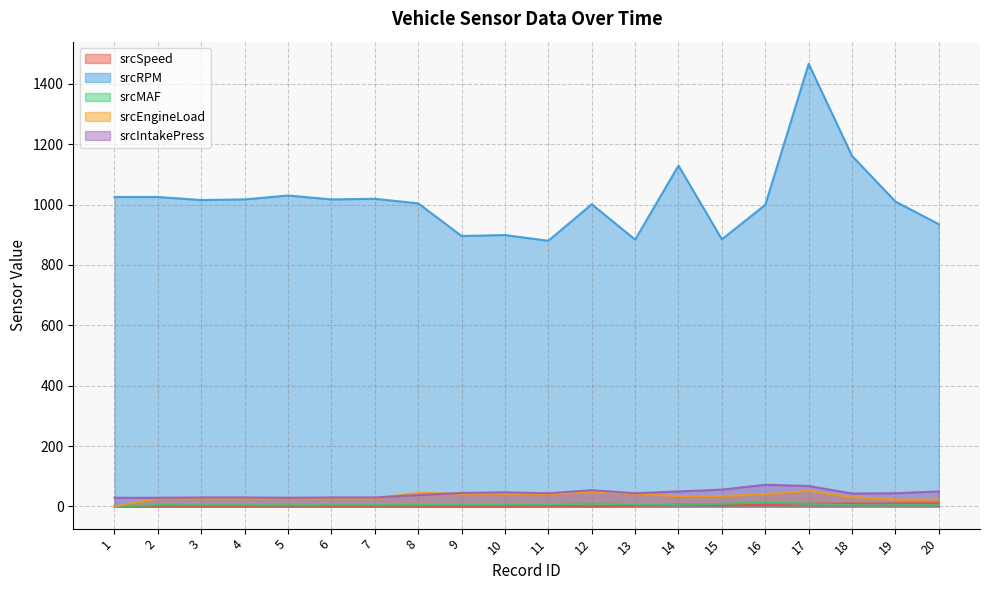

Reading right to left, what are all the values shown in this chart?

srcSpeed: 20=11.0	19=10.0	18=10.0	17=9.0	16=6.0	15=5.0	14=6.0	13=2.0	12=0.0	11=1.0	10=0.0	9=0.0	8=0.0	7=0.0	6=0.0	5=0.0	4=0.0	3=0.0	2=0.0	1=0.0
srcRPM: 20=935.0	19=1010.0	18=1161.0	17=1466.0	16=999.0	15=885.0	14=1129.0	13=884.0	12=1001.0	11=880.0	10=899.0	9=896.0	8=1004.0	7=1019.0	6=1017.0	5=1030.0	4=1017.0	3=1015.0	2=1025.0	1=1025.0
srcMAF: 20=4.7	19=4.2	18=4.2	17=8.6	16=13.2	15=9.2	14=5.0	13=5.9	12=9.6	11=6.1	10=6.8	9=6.1	8=4.6	7=4.6	6=4.7	5=4.2	4=4.6	3=4.6	2=4.6	1=0.0
srcEngineLoad: 20=23.5	19=23.1	18=31.4	17=52.2	16=41.2	15=34.5	14=34.5	13=42.7	12=47.1	11=41.6	10=42.4	9=42.4	8=45.1	7=27.1	6=27.1	5=27.1	4=26.7	3=27.1	2=27.1	1=0.0
srcIntakePress: 20=50.0	19=44.0	18=43.0	17=68.0	16=72.0	15=56.0	14=50.0	13=44.0	12=54.0	11=44.0	10=47.0	9=45.0	8=38.0	7=30.0	6=30.0	5=29.0	4=30.0	3=30.0	2=29.0	1=29.0